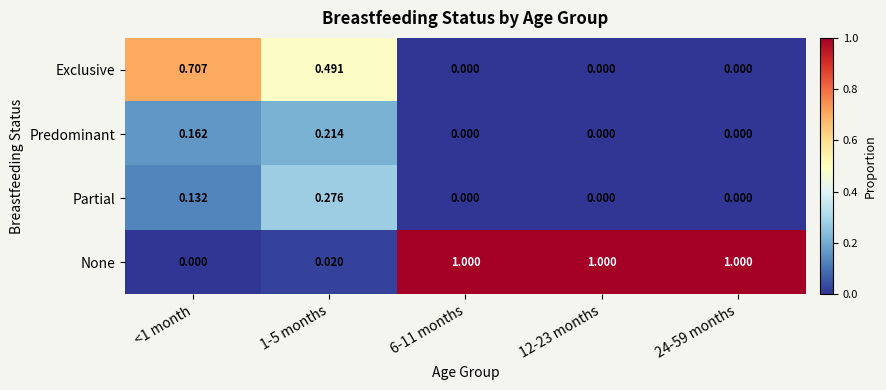

Which series has the largest total across all categories?

None